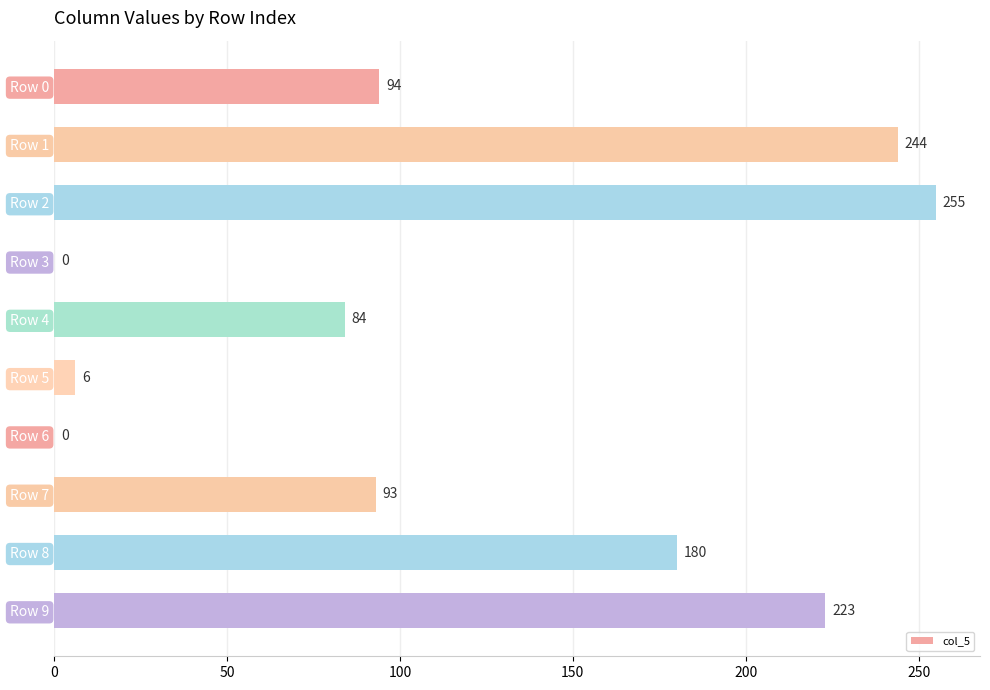

Reading bottom to top, what are all the values shown in this chart?

Row 9=223	Row 8=180	Row 7=93	Row 6=0	Row 5=6	Row 4=84	Row 3=0	Row 2=255	Row 1=244	Row 0=94